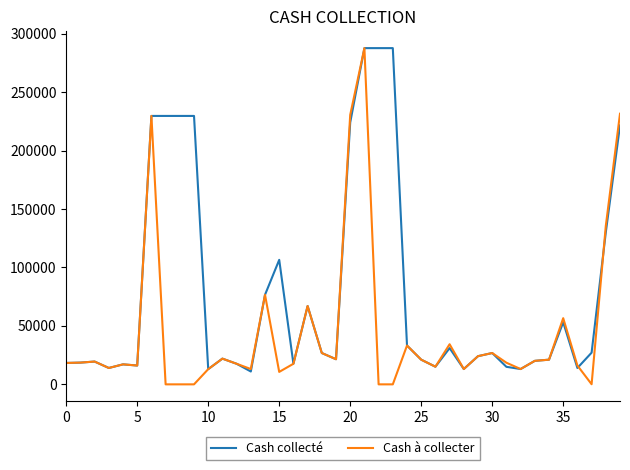

What is the maximum value shown in the chart?

287600